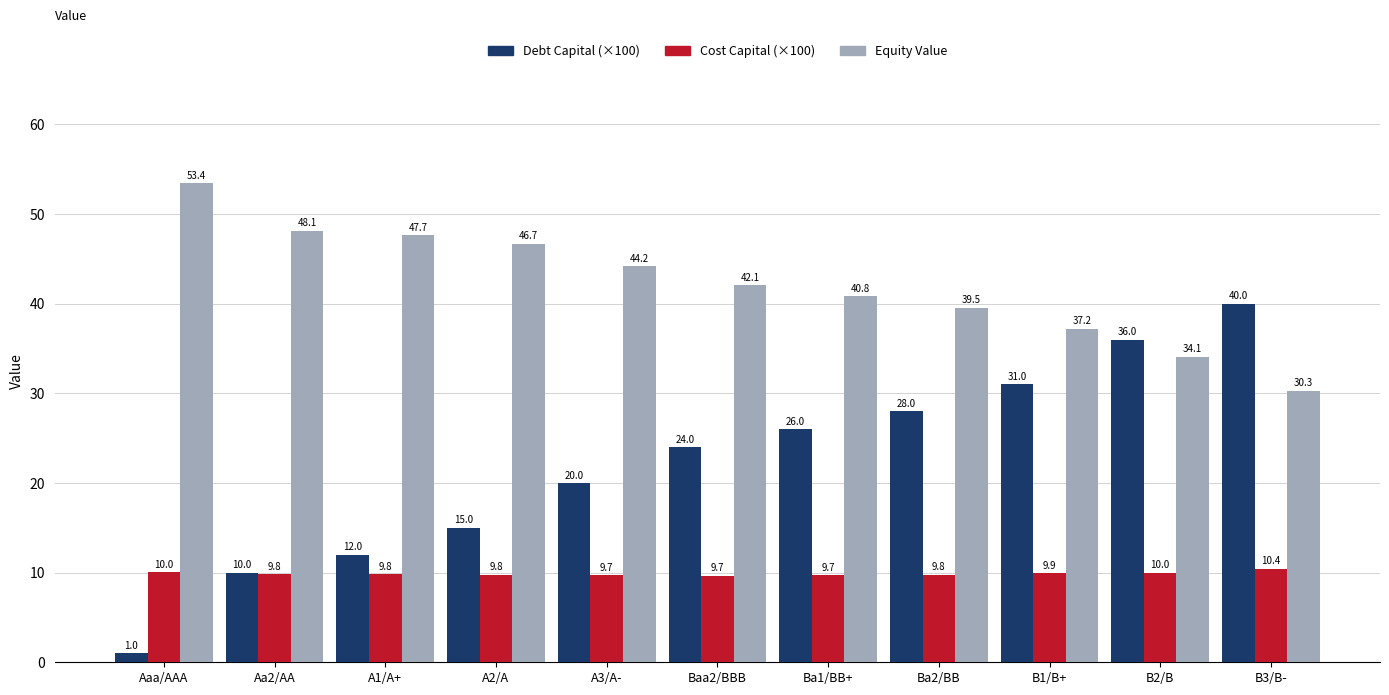

At which category is the sum across all series the highest?

B3/B-